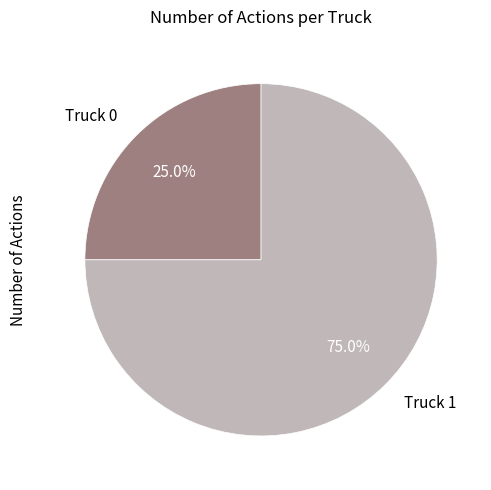

What is the majority slice?

Truck 1